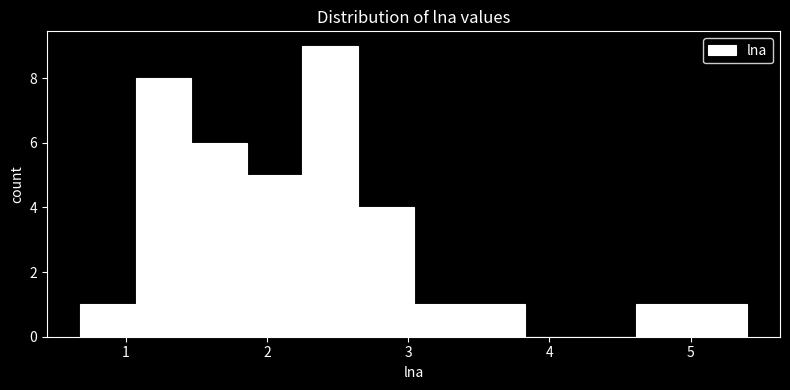

Around what value on the x-axis is the tallest bar? Give the approximate position of its centre, as read against the axis.

2.4